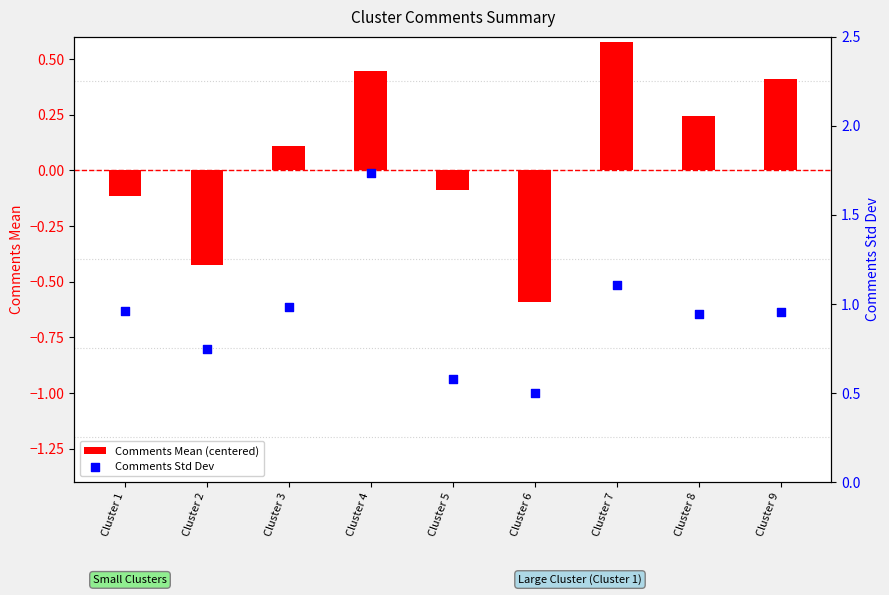

What is the total value across all series at Cluster 8?

1.2